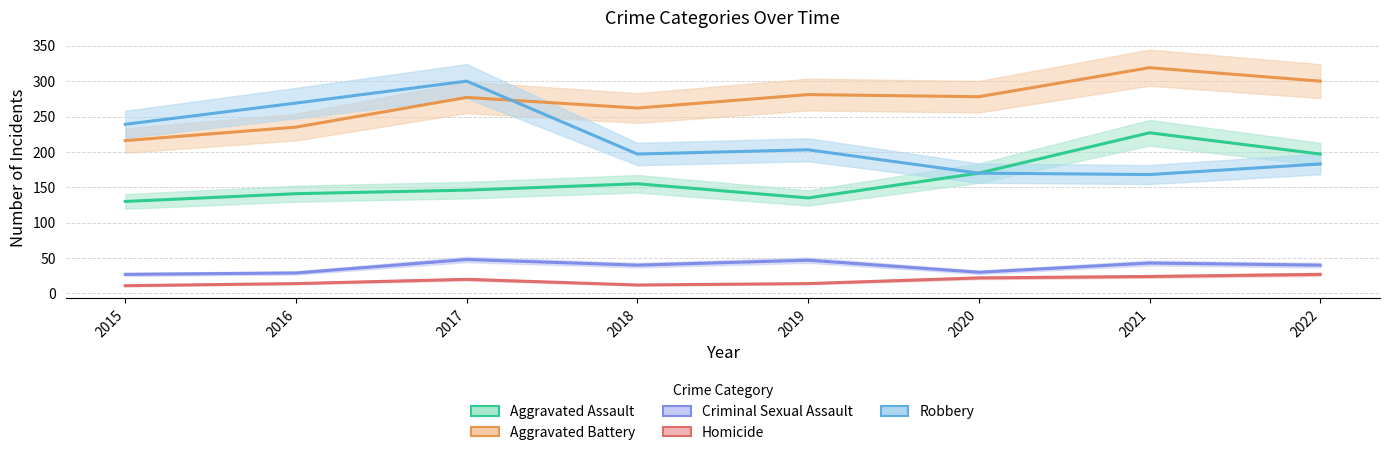

Reading left to right, extract all data points from this chart.

Aggravated Assault: 2015=130	2016=141	2017=146	2018=155	2019=135	2020=170	2021=227	2022=197
Aggravated Battery: 2015=216	2016=235	2017=277	2018=262	2019=281	2020=278	2021=319	2022=300
Criminal Sexual Assault: 2015=27	2016=29	2017=48	2018=40	2019=47	2020=30	2021=43	2022=40
Homicide: 2015=11	2016=14	2017=20	2018=12	2019=14	2020=22	2021=24	2022=27
Robbery: 2015=239	2016=269	2017=300	2018=197	2019=203	2020=170	2021=168	2022=183